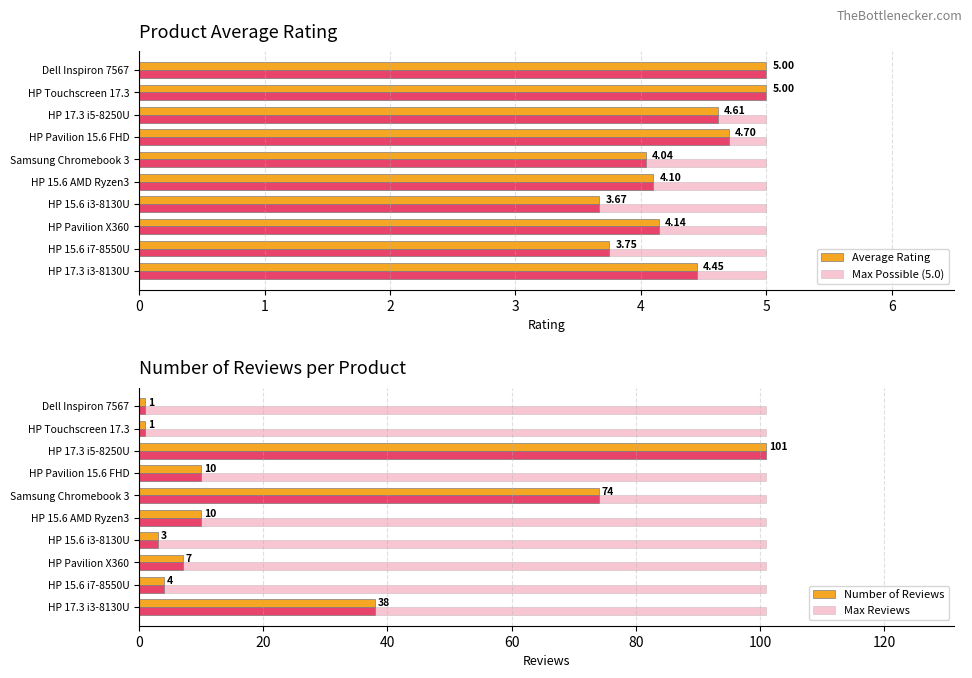

Which series has the widest spread of values?

Number of Reviews